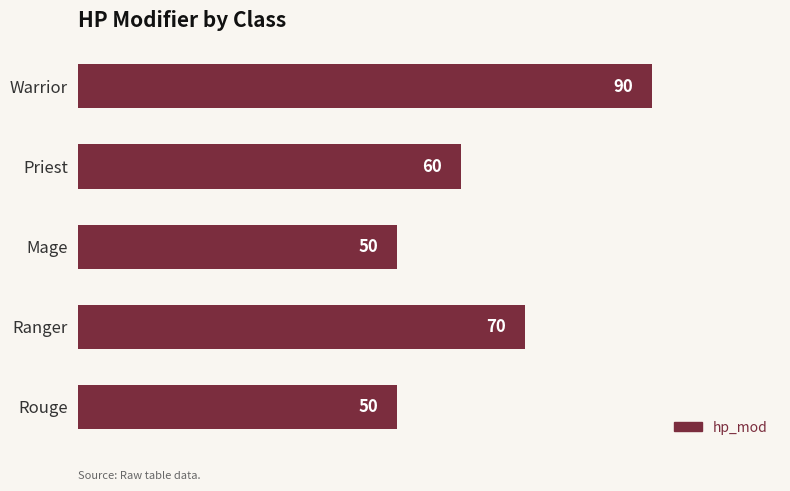

What is the sum of all values?

320